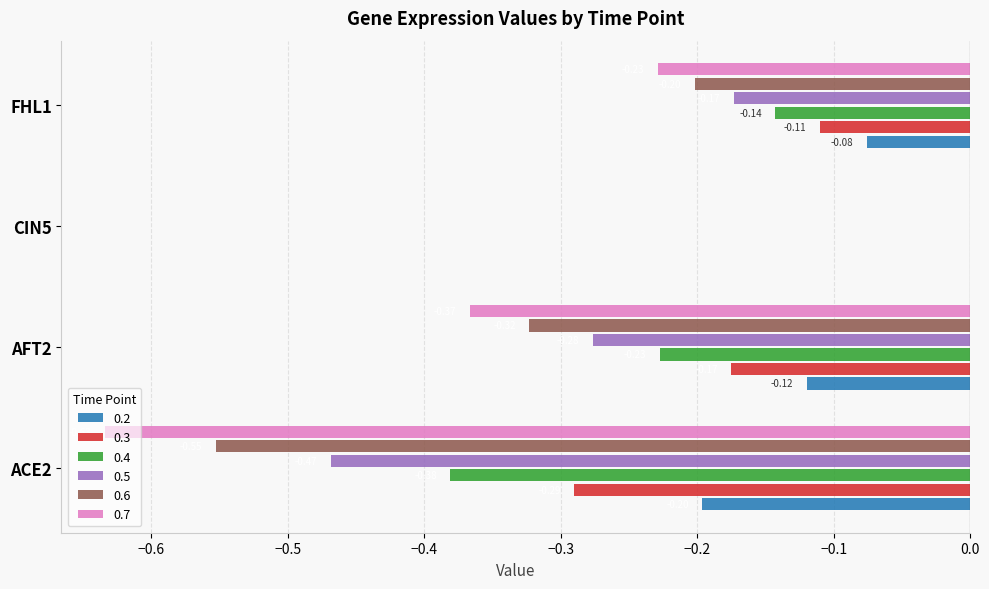

What is the difference between the 0.5 values at FHL1 and ACE2?

0.3